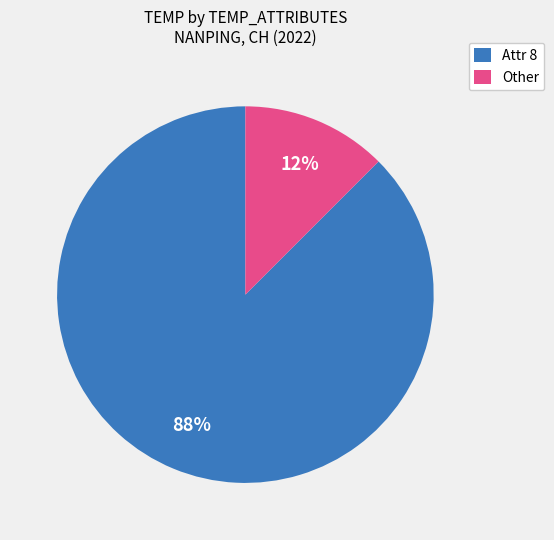

Combined, do Attr 8 and Other account for over 50%?

Yes